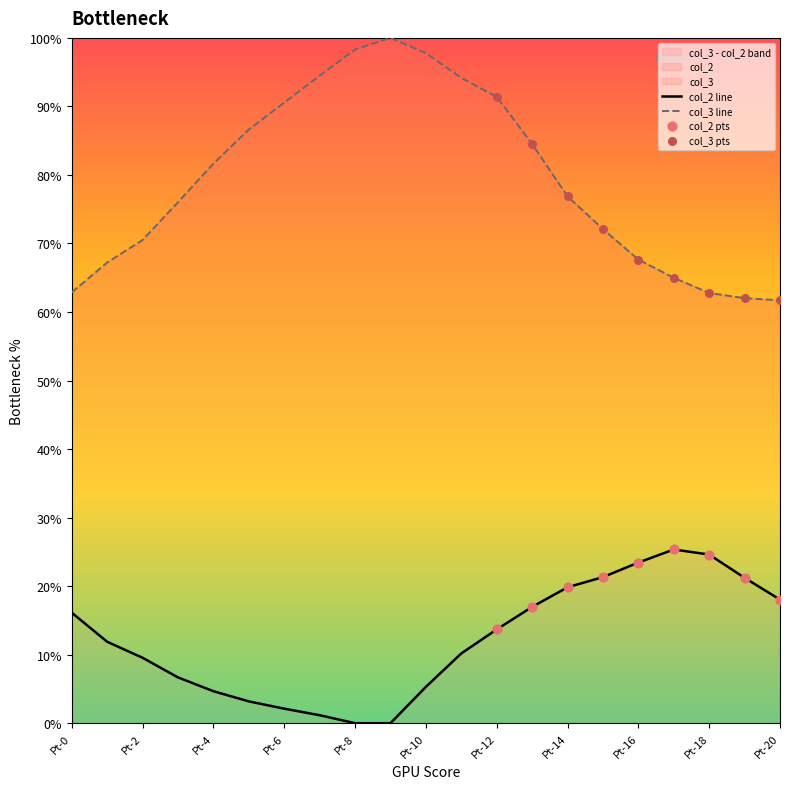

Which series contains the lowest Y value?

col_2